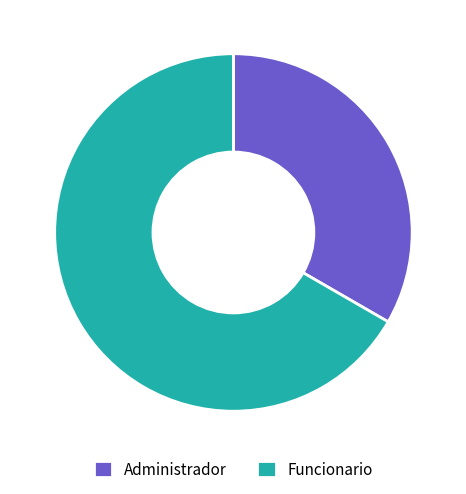

The Funcionario slice represents 67% of the pie. True or false?

True